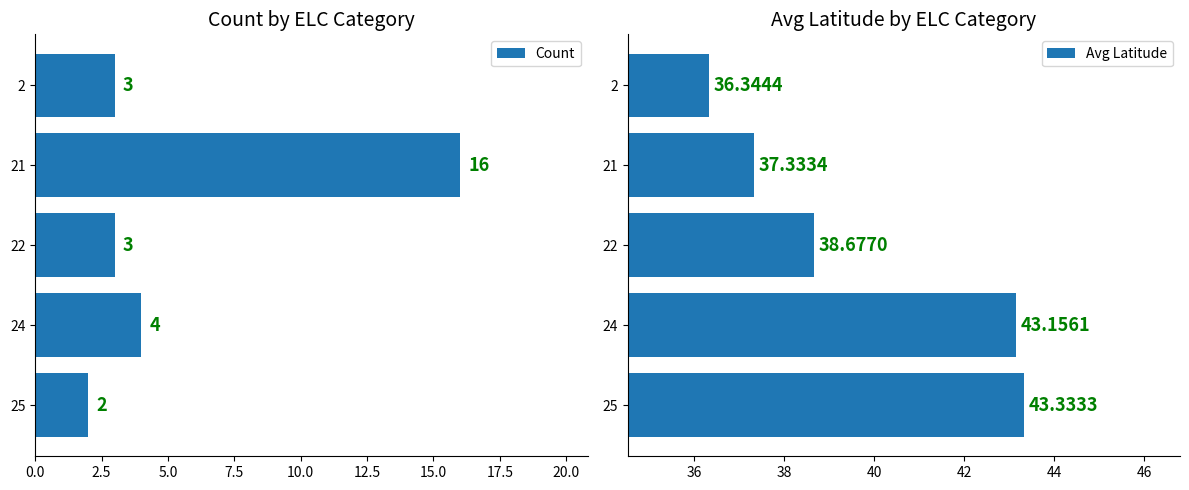

How many data points does each series have?

5